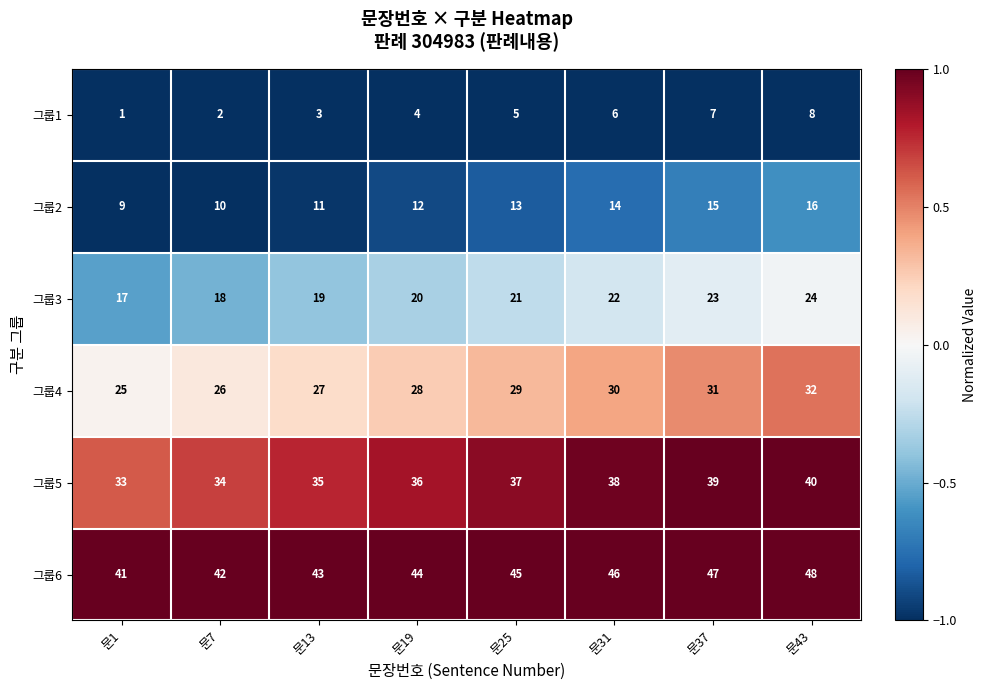

Count the 그룹3 values in the range 19 to 23.

5